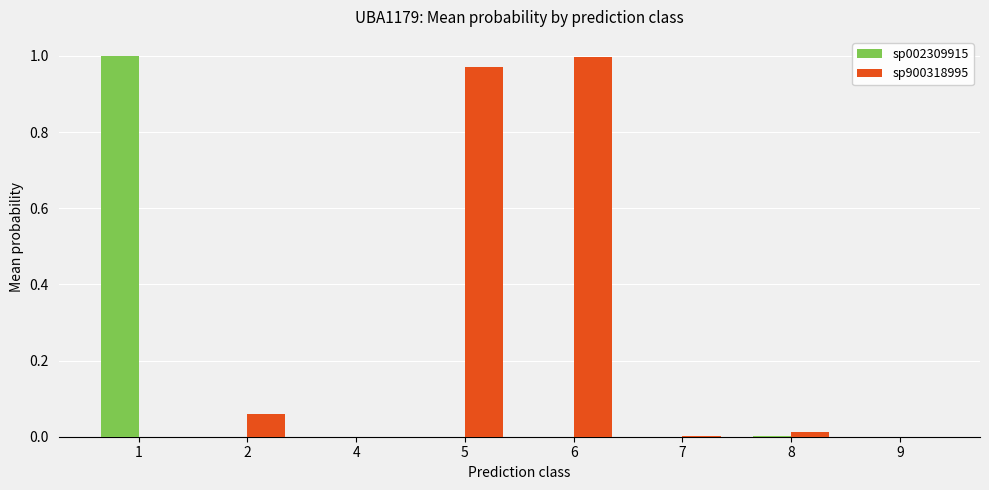

Which series has the largest total across all categories?

sp900318995